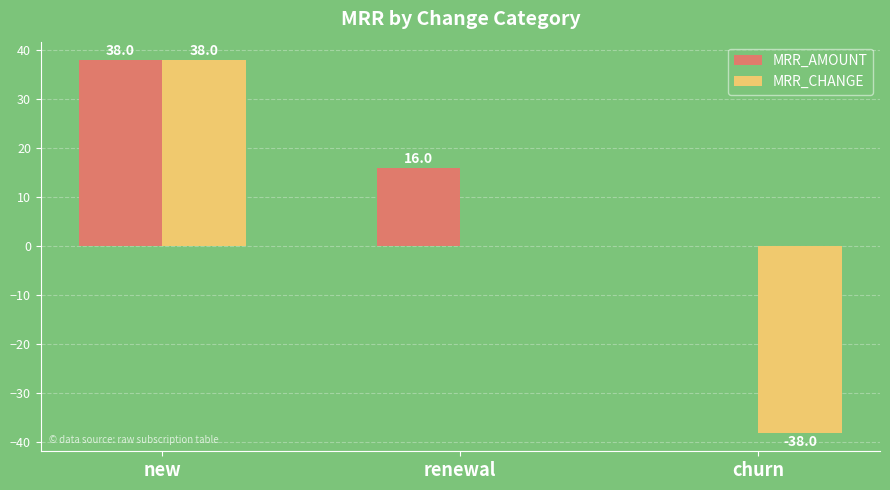

Is it true that MRR_CHANGE equals -18 at churn?

False